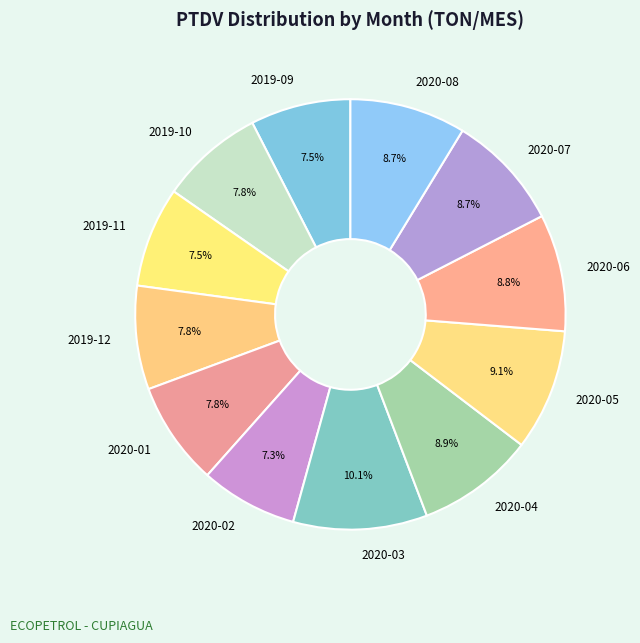

What is the largest slice in the pie chart?

2020-03